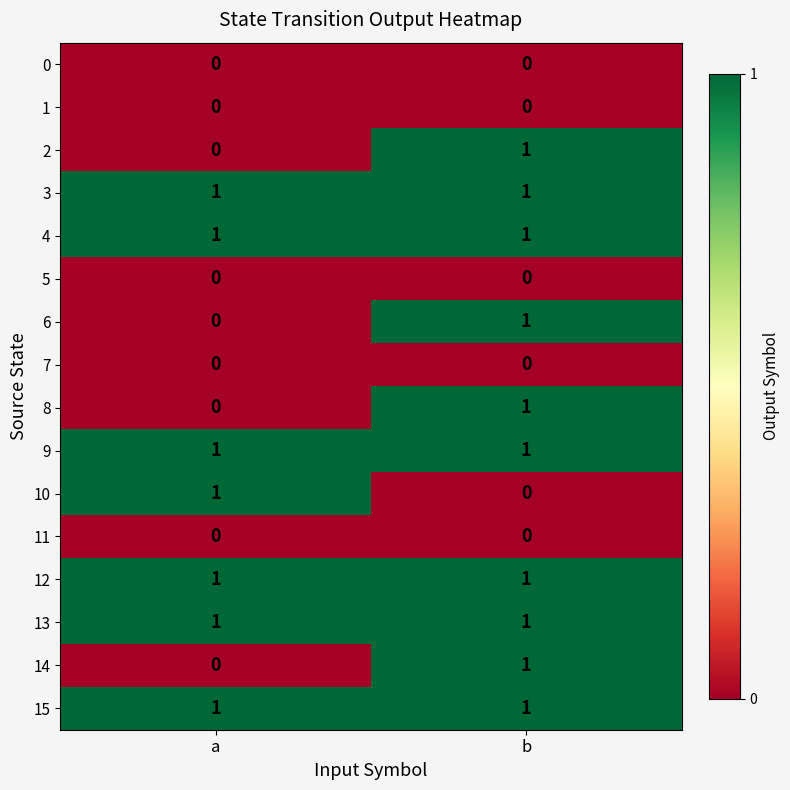

Is it true that 5 equals 0 at a?

True